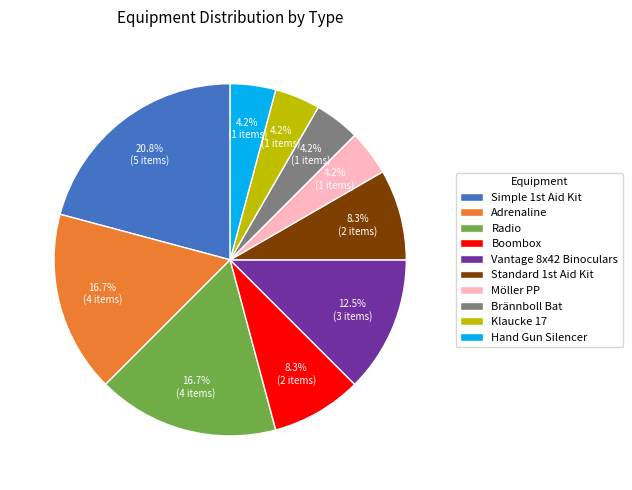

To the nearest percent, what percentage of the pie is Hand Gun Silencer?

4%